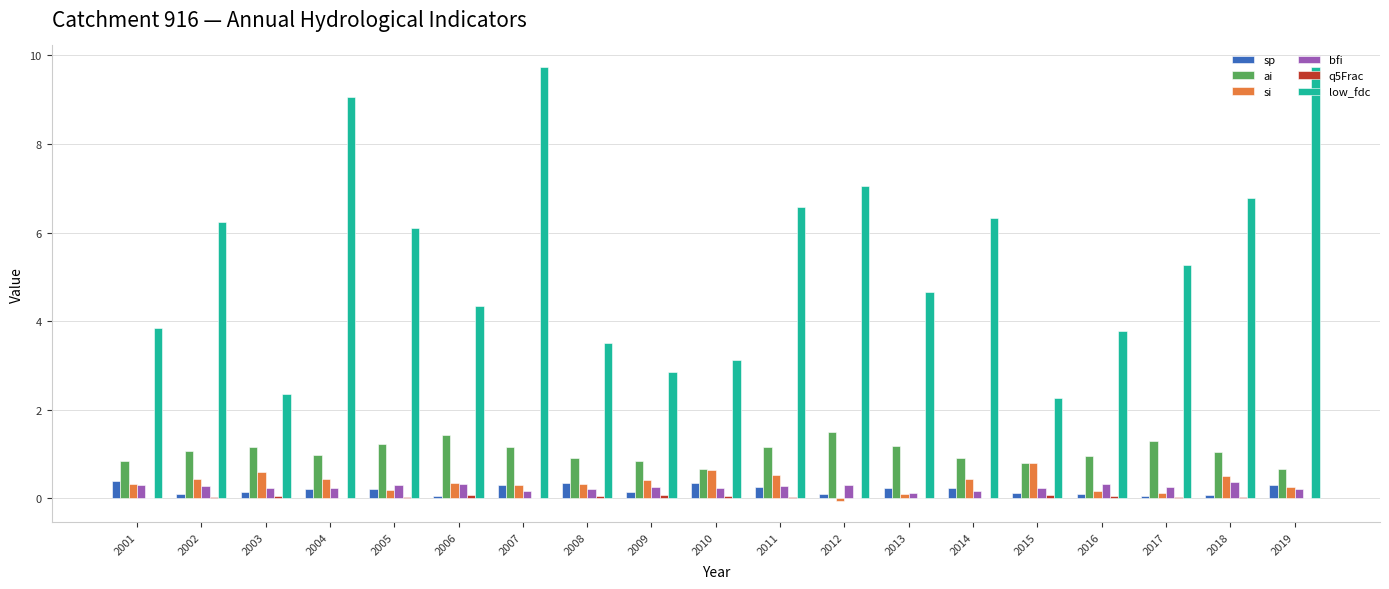

Is the value of ai at 2018 greater than the value of bfi at 2010?

Yes